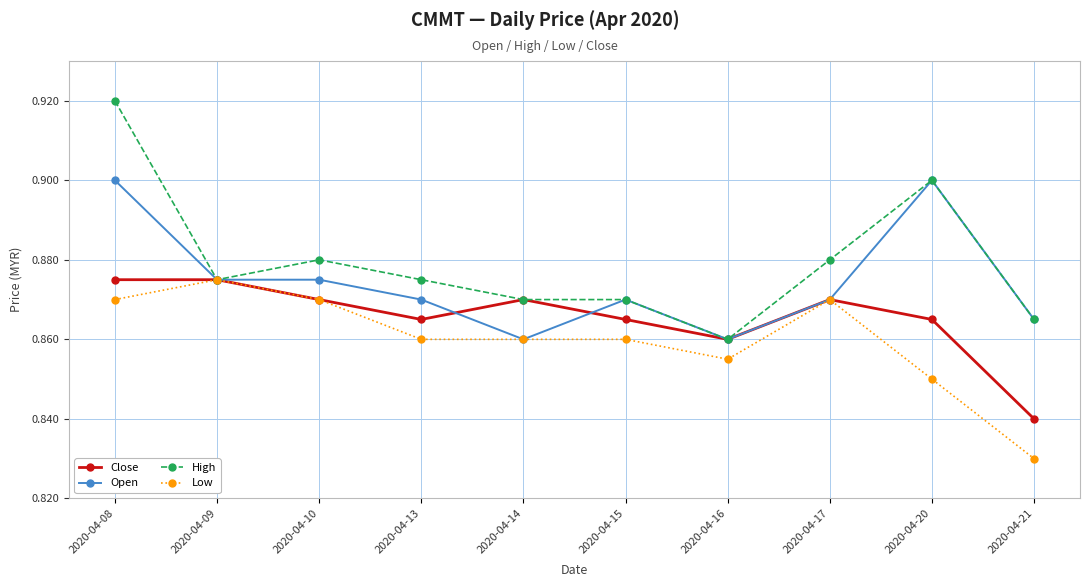

Where is High nearest to the value 0?

2020-04-16